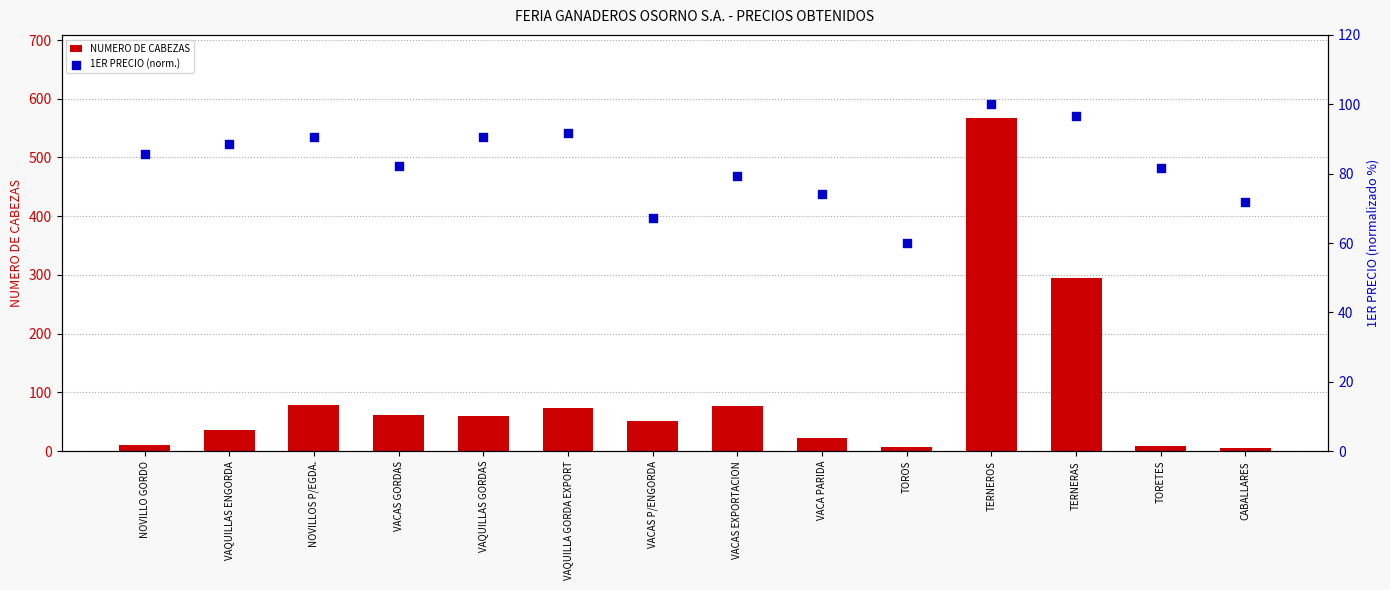

What are all the series names shown in the legend?

NUMERO DE CABEZAS, 1ER PRECIO (norm.)